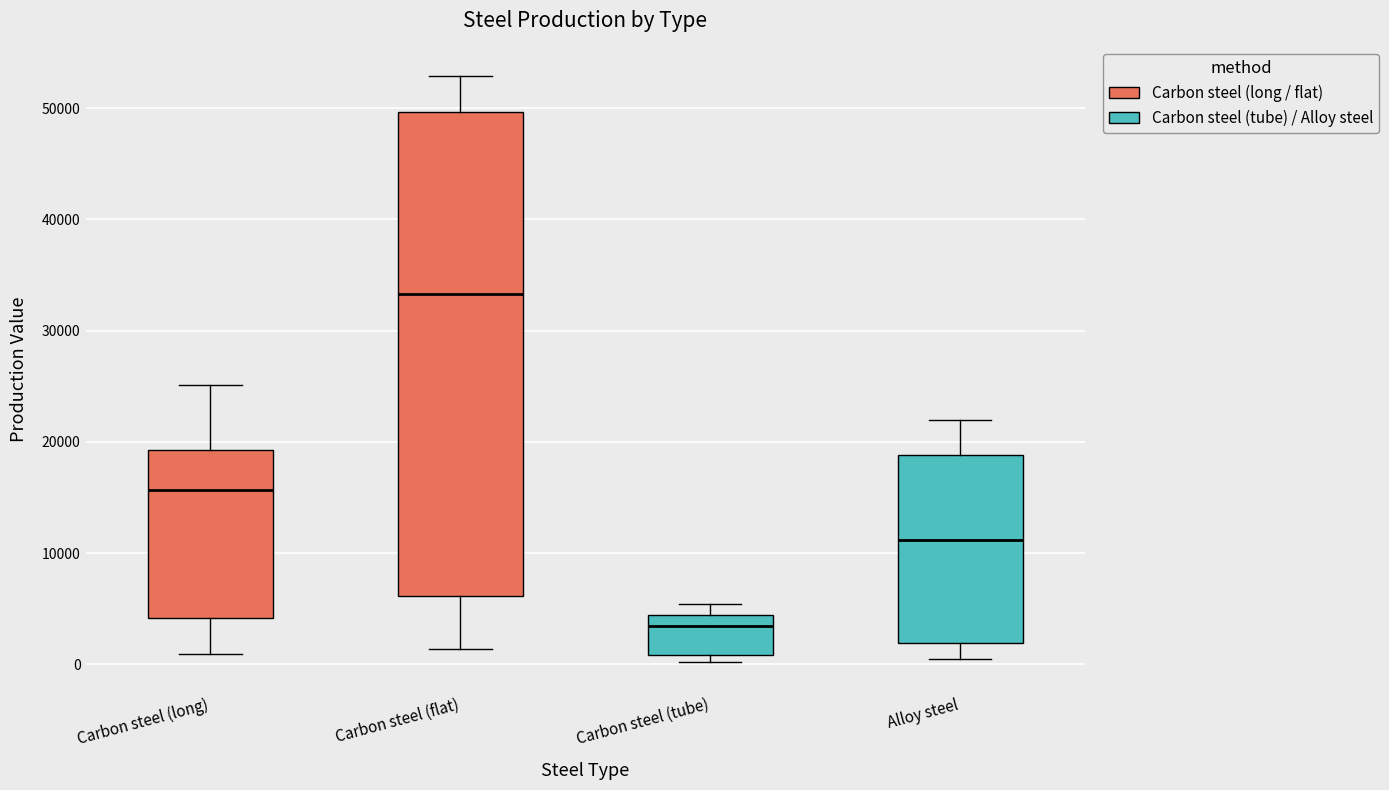

Where does the lower whisker of the box for Carbon steel (long) end on the y-axis? The values are not printed on the chart, so give them approximately, as read against the axis.

1000